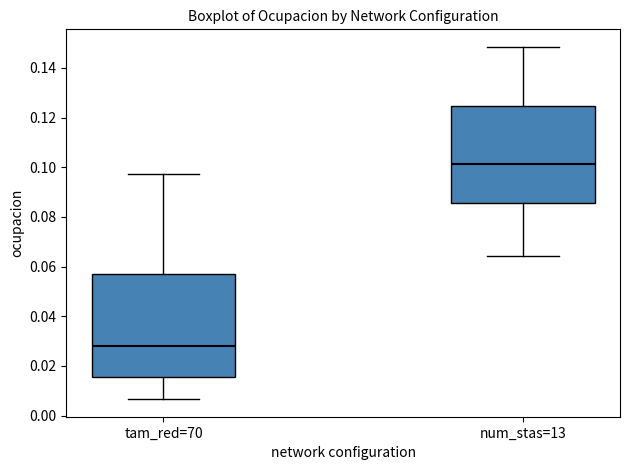

Reading left to right, read every box against the y-axis: the position of its median line, the range the box covers, and the ends of its whiskers. The values are not printed on the chart, so give them approximately, as read against the axis.

tam_red=70: median 0.028, box 0.016 to 0.056, whiskers 0.006 to 0.098
num_stas=13: median 0.102, box 0.086 to 0.124, whiskers 0.064 to 0.148